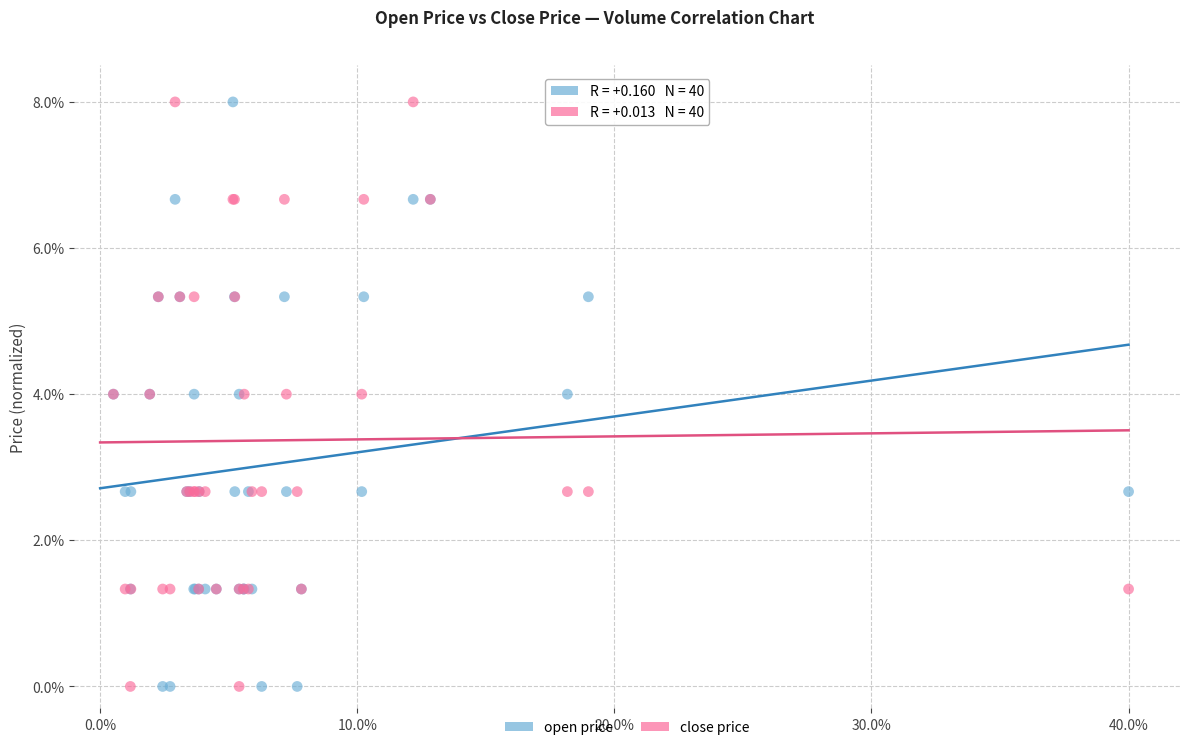

What is the X range (max minus min) for the scatter plot?

39.5